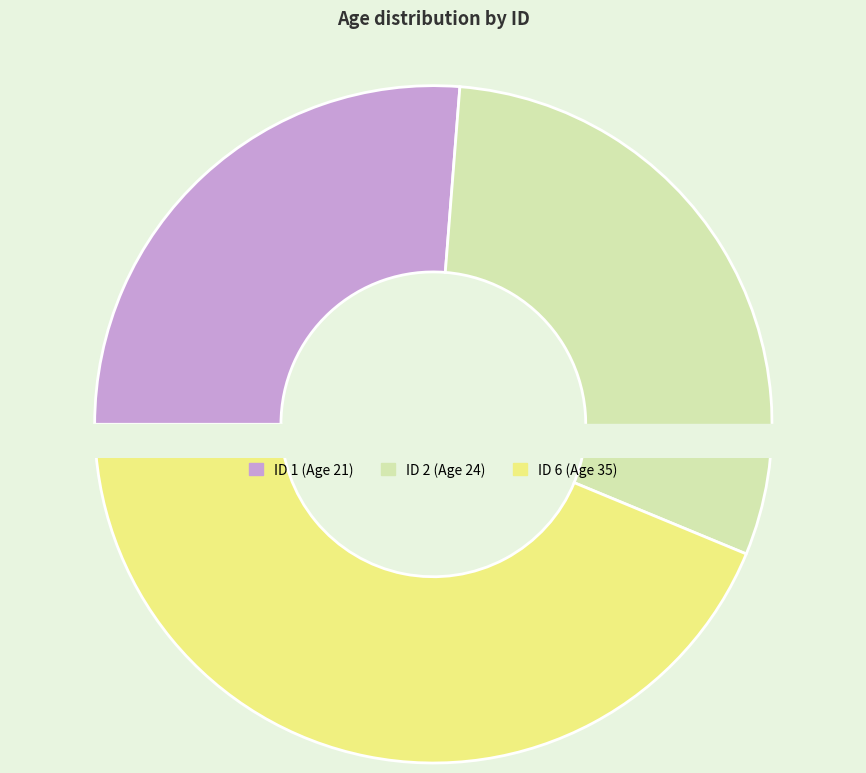

What portion of the pie excludes 6?

56.2%